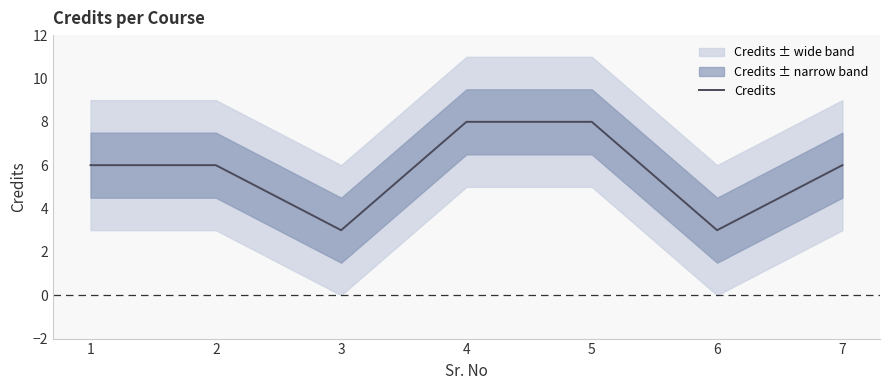

What value does the data have at 6?

3